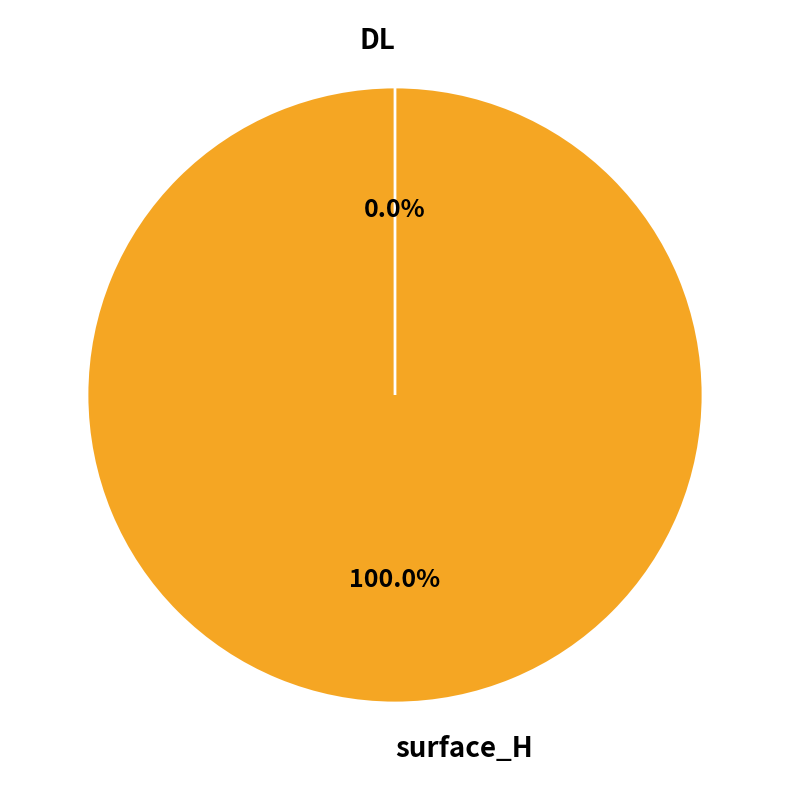

Rank the categories by value from lowest to highest.

DL, surface_H